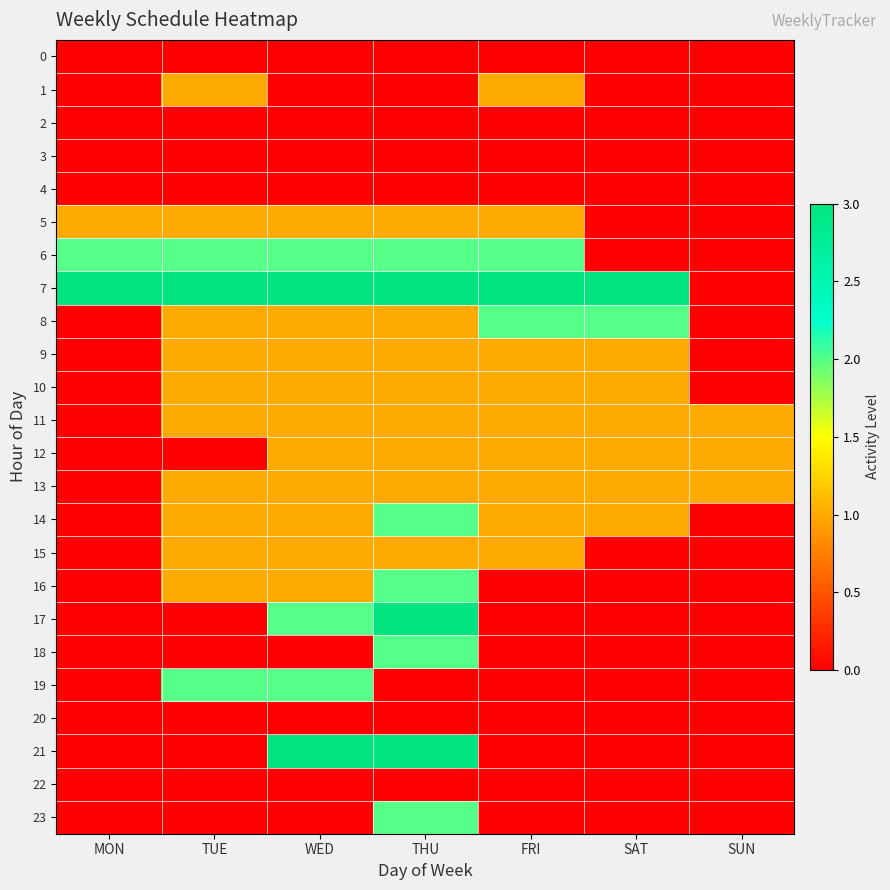

What is the greatest value displayed?

3